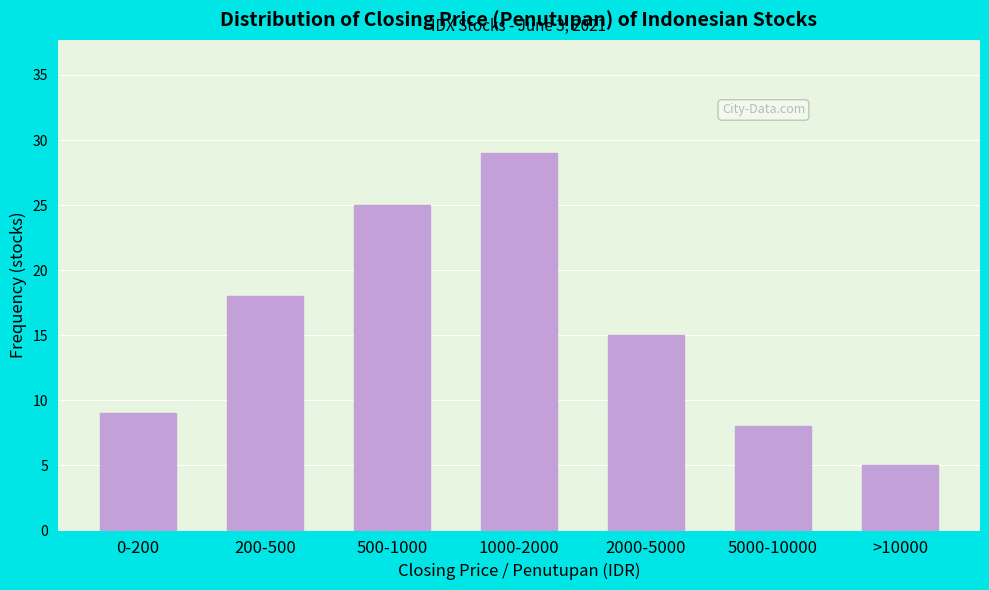

Reading left to right, extract all data points from this chart.

0-200=9	200-500=18	500-1000=25	1000-2000=29	2000-5000=15	5000-10000=8	>10000=5